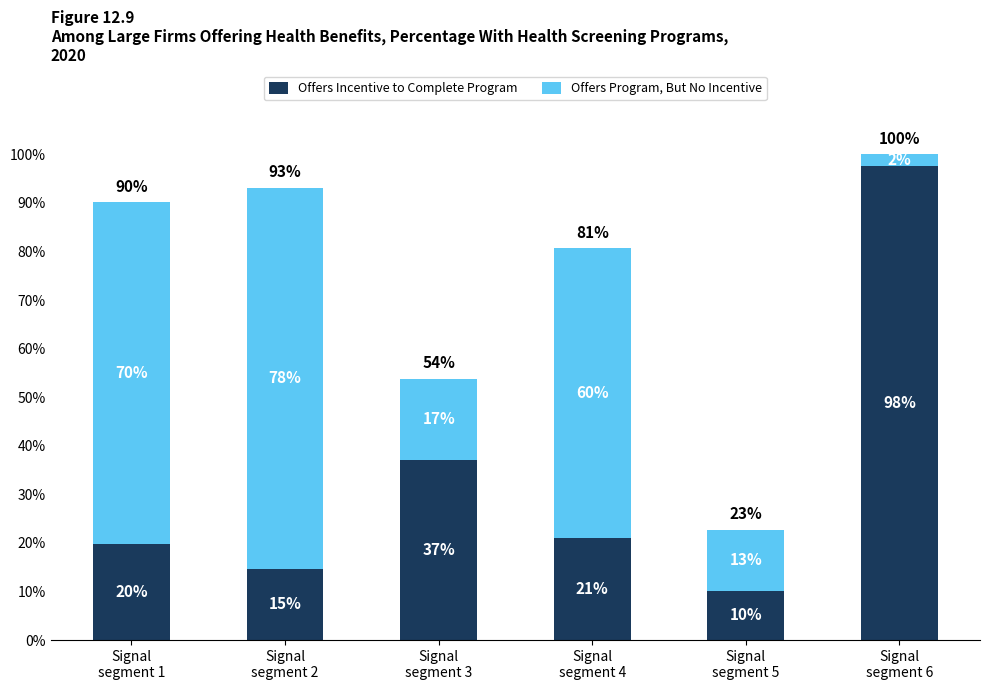

How many bars are there in total?

6